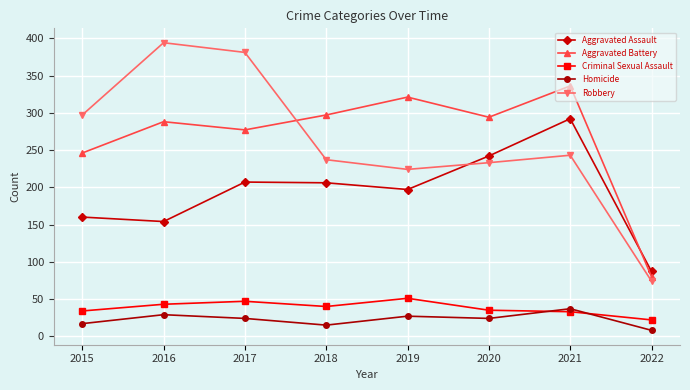

What is the value of the Aggravated Assault point at the 5th from the left?

197